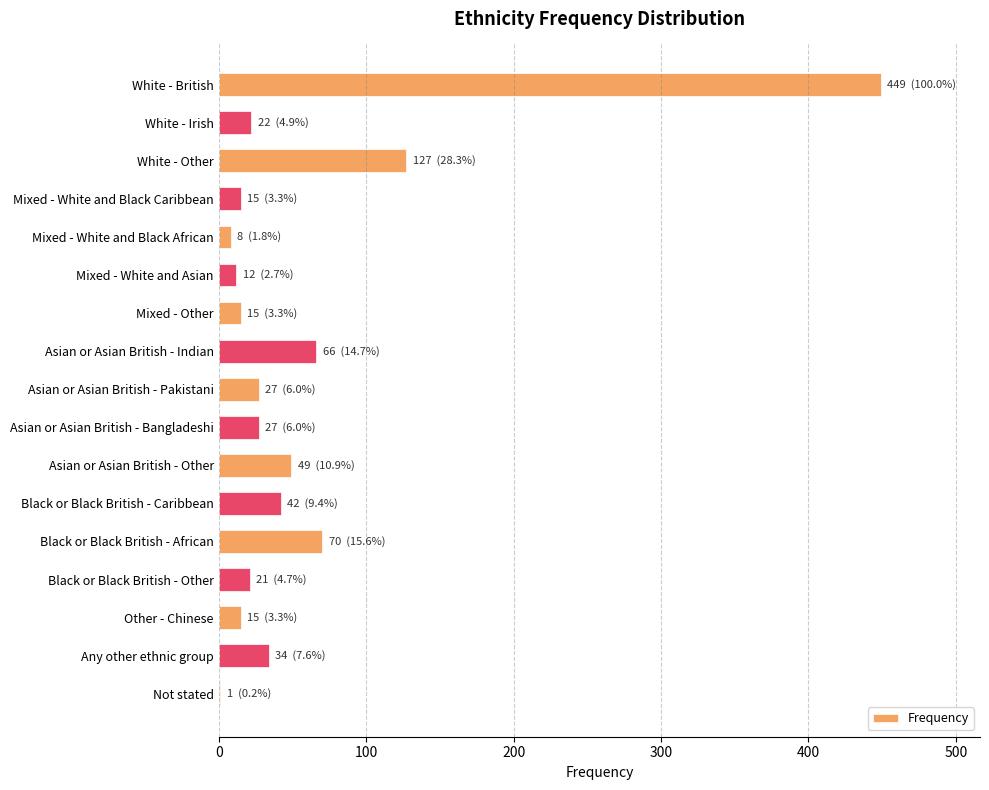

Does the chart contain stacked bars?

No